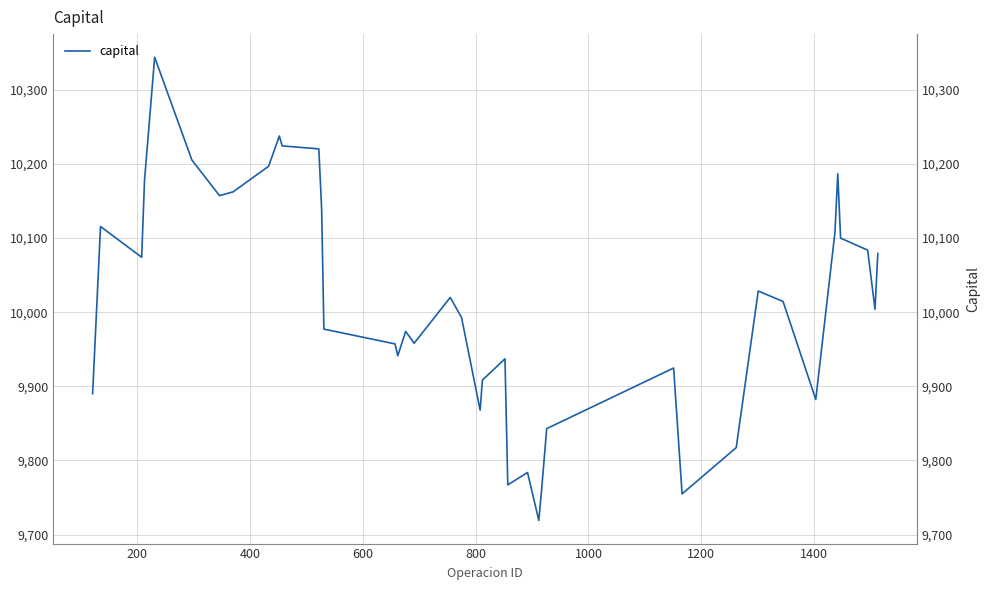

Reading right to left, transcribe all the data shown in this chart.

10079.0	10004.0	10083.7	10099.8	10186.4	10107.6	9882.2	10014.4	10028.5	9817.4	9755.0	9924.7	9843.0	9761.0	9719.2	9783.8	9767.2	9937.1	9908.4	9867.9	9992.8	10019.9	9958.1	9974.1	9941.3	9957.2	9977.2	10139.4	10220.1	10224.2	10237.5	10196.7	10162.2	10157.1	10205.1	10343.7	10177.8	10074.0	10115.5	9890.0